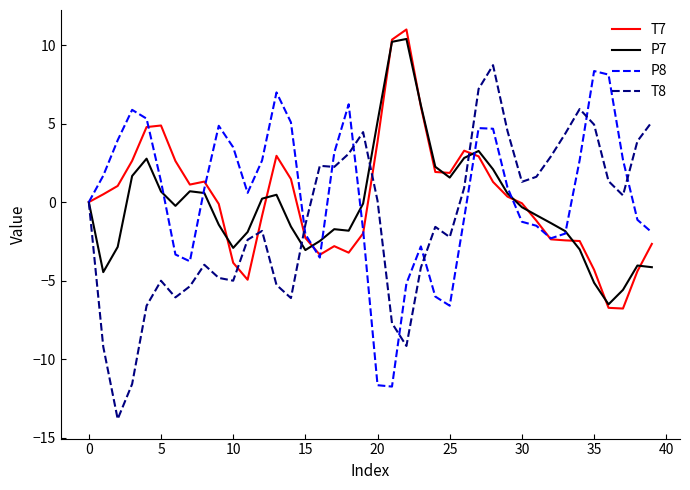

What is the difference between the maximum and minimum values in the T7 series?

17.8